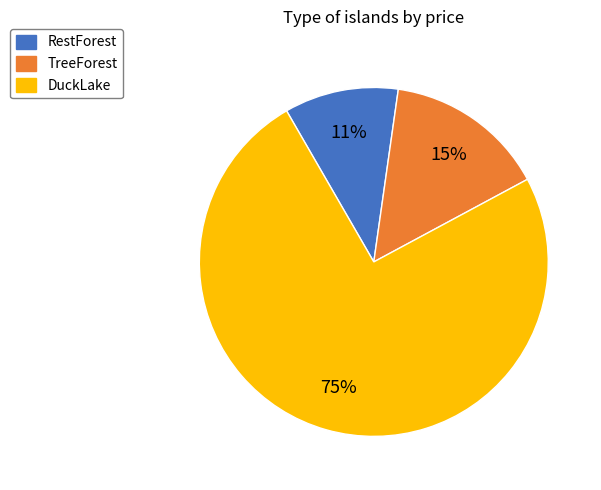

Combined, do RestForest and TreeForest account for over 50%?

No